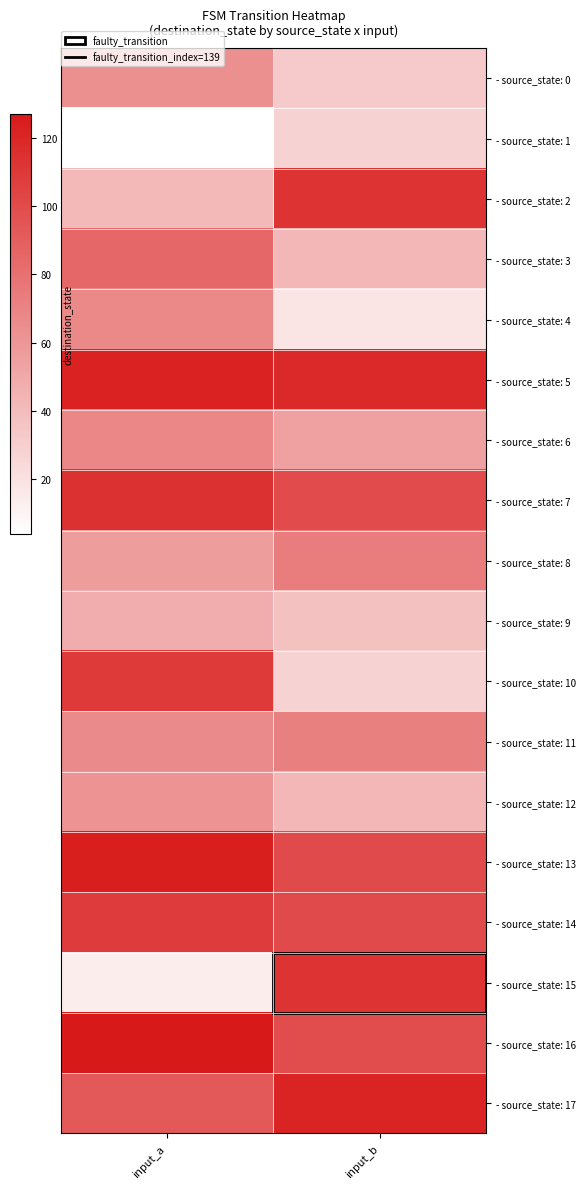

At which category is the sum across all series the highest?

input_a